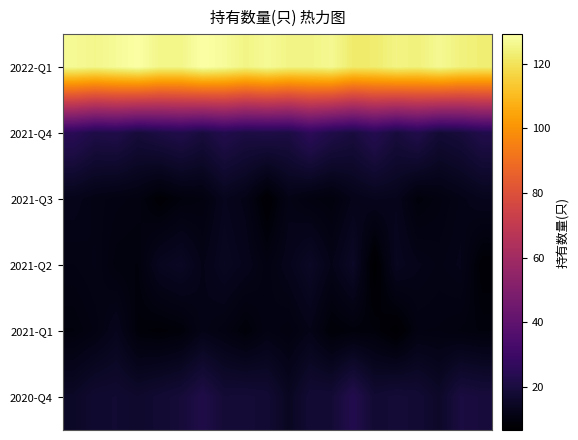

How many series are shown in this chart?

6